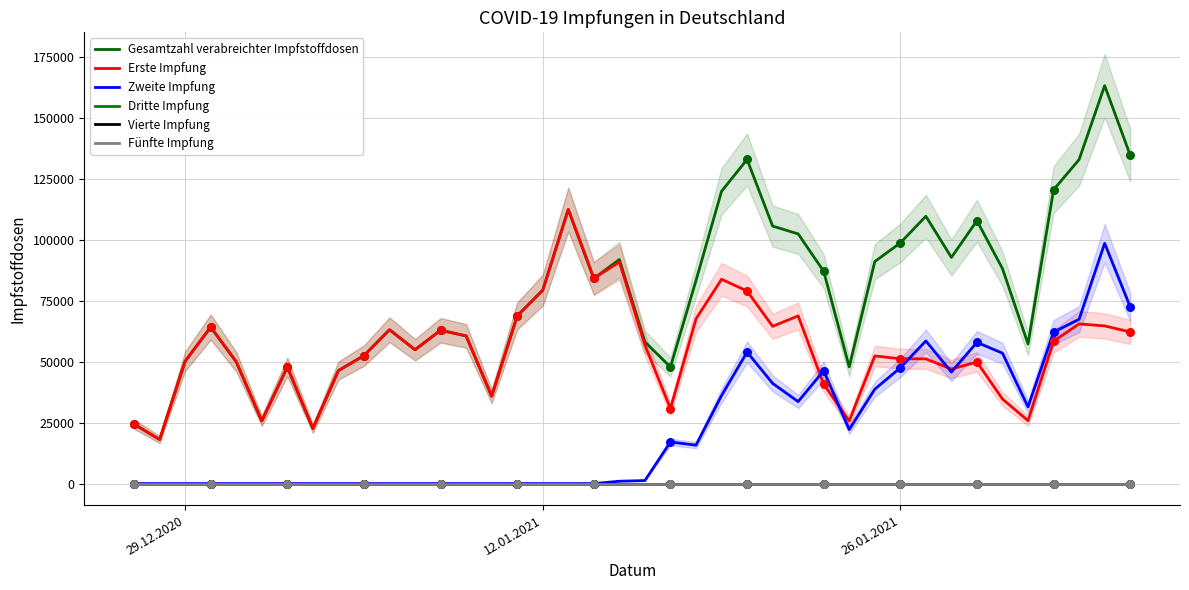

Which series has the widest spread of Y values?

Gesamtzahl verabreichter Impfstoffdosen